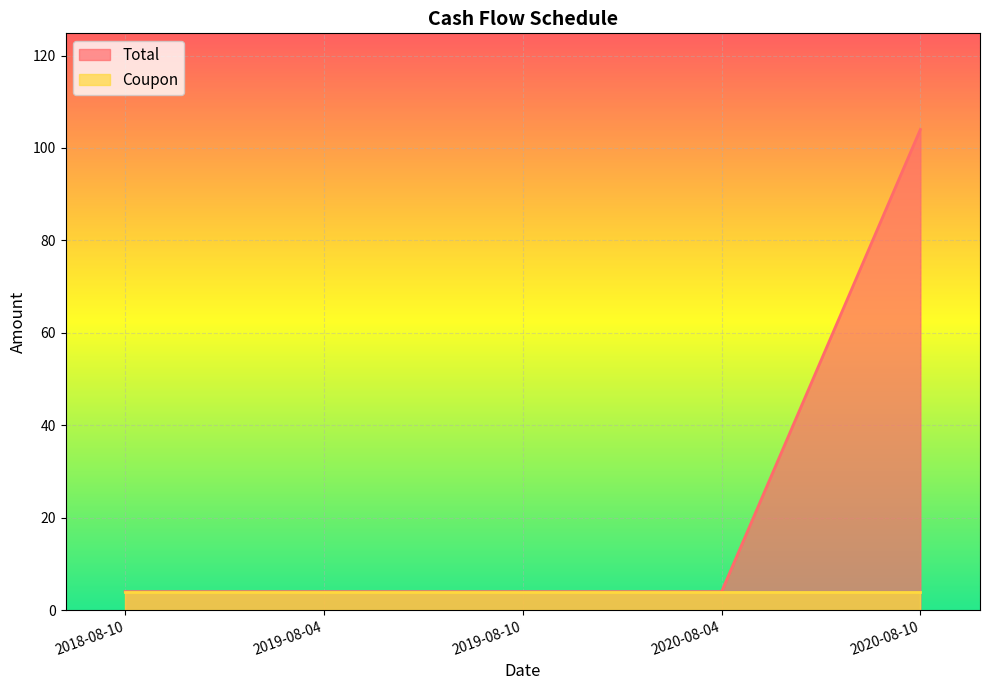

Is it true that the value at 2019-08-10 is 4?

True